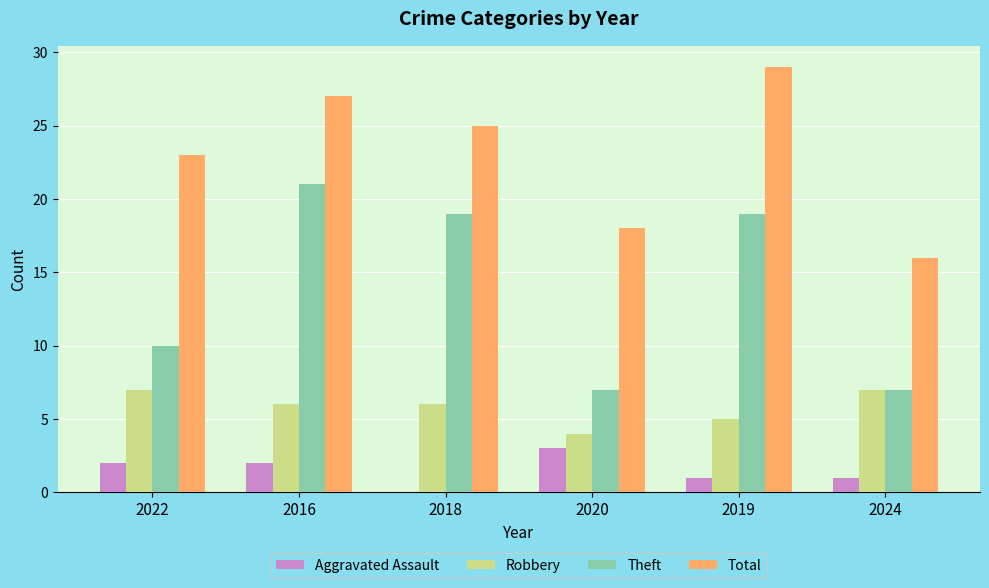

Which series changed the most between 2022 and 2024?

Total